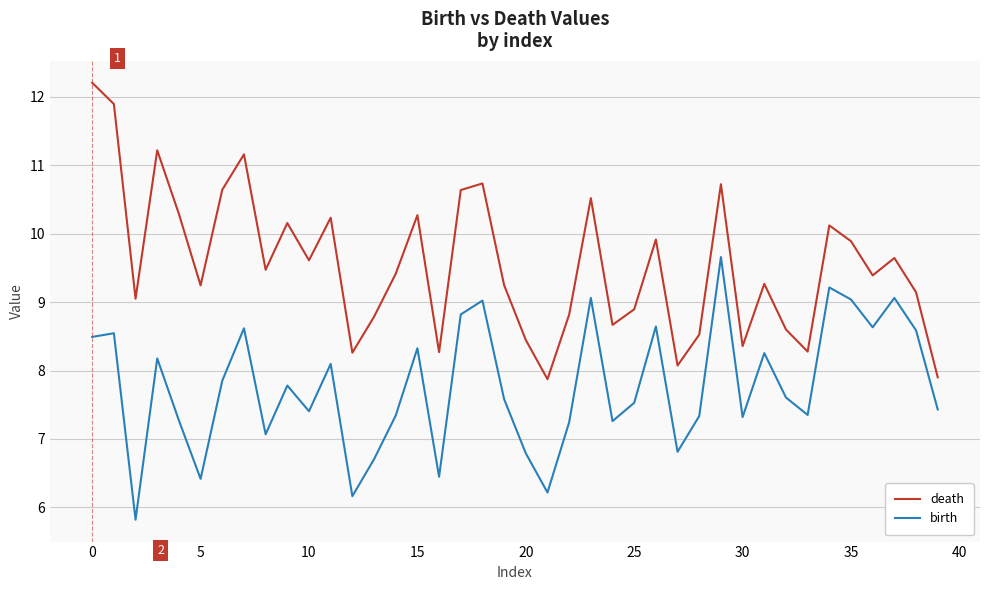

At how many categories does at least one series exceed 8?

38